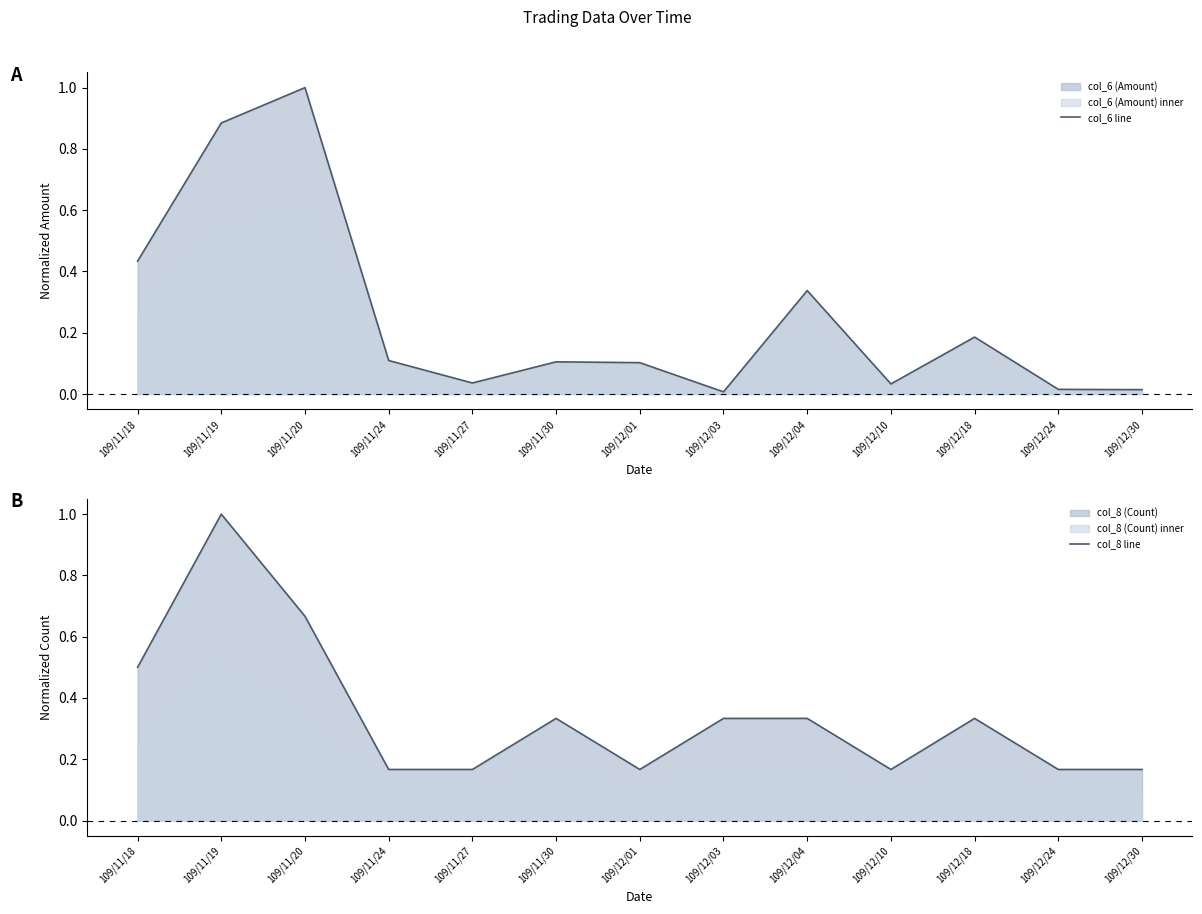

What is the label of the 2nd point from the left?

109/11/19